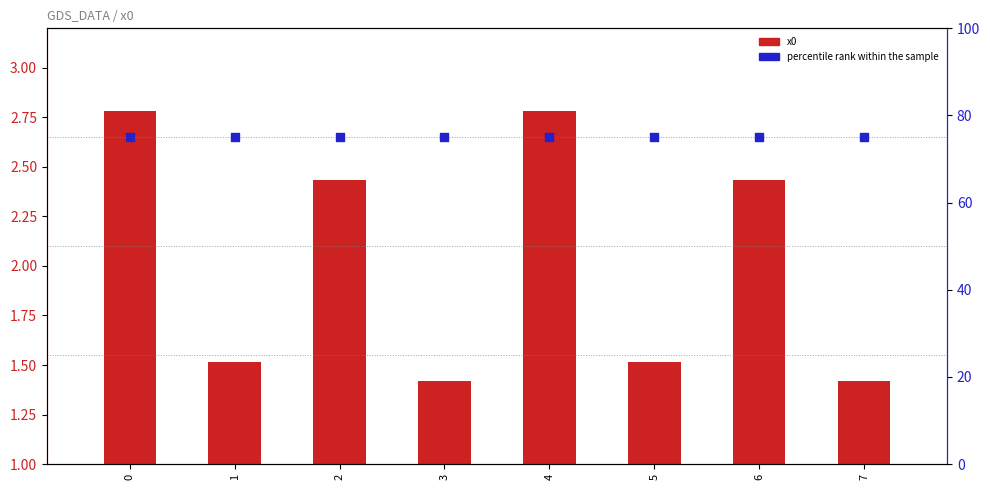

Which series has the largest total across all categories?

percentile rank within the sample